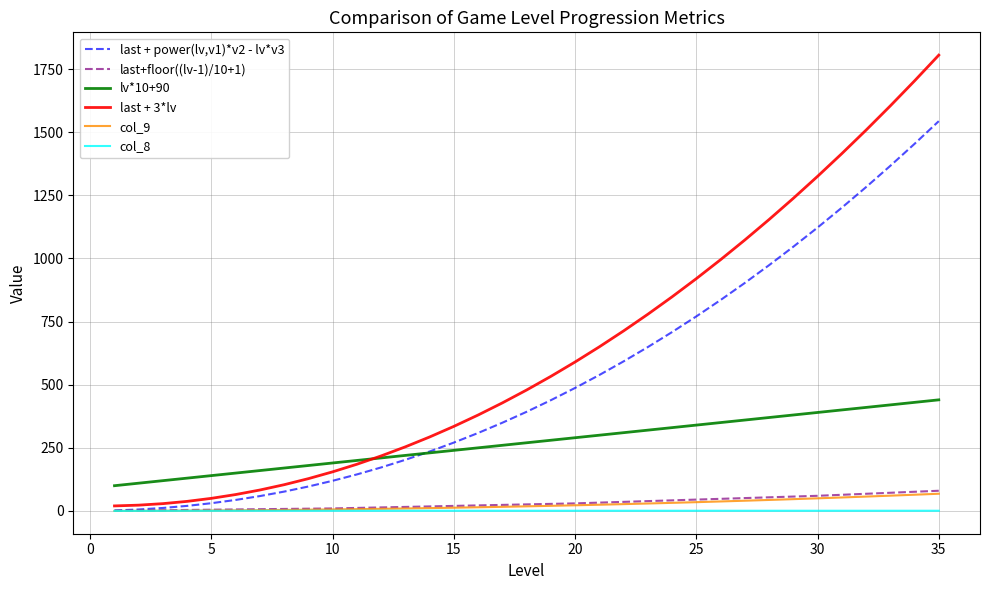

True or false: col_9 and lv*10+90 intersect in this chart.

False